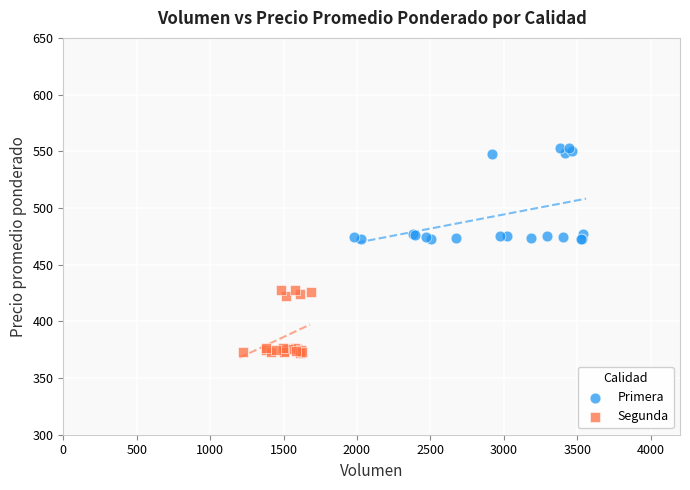

Which series contains the highest Y value?

Primera